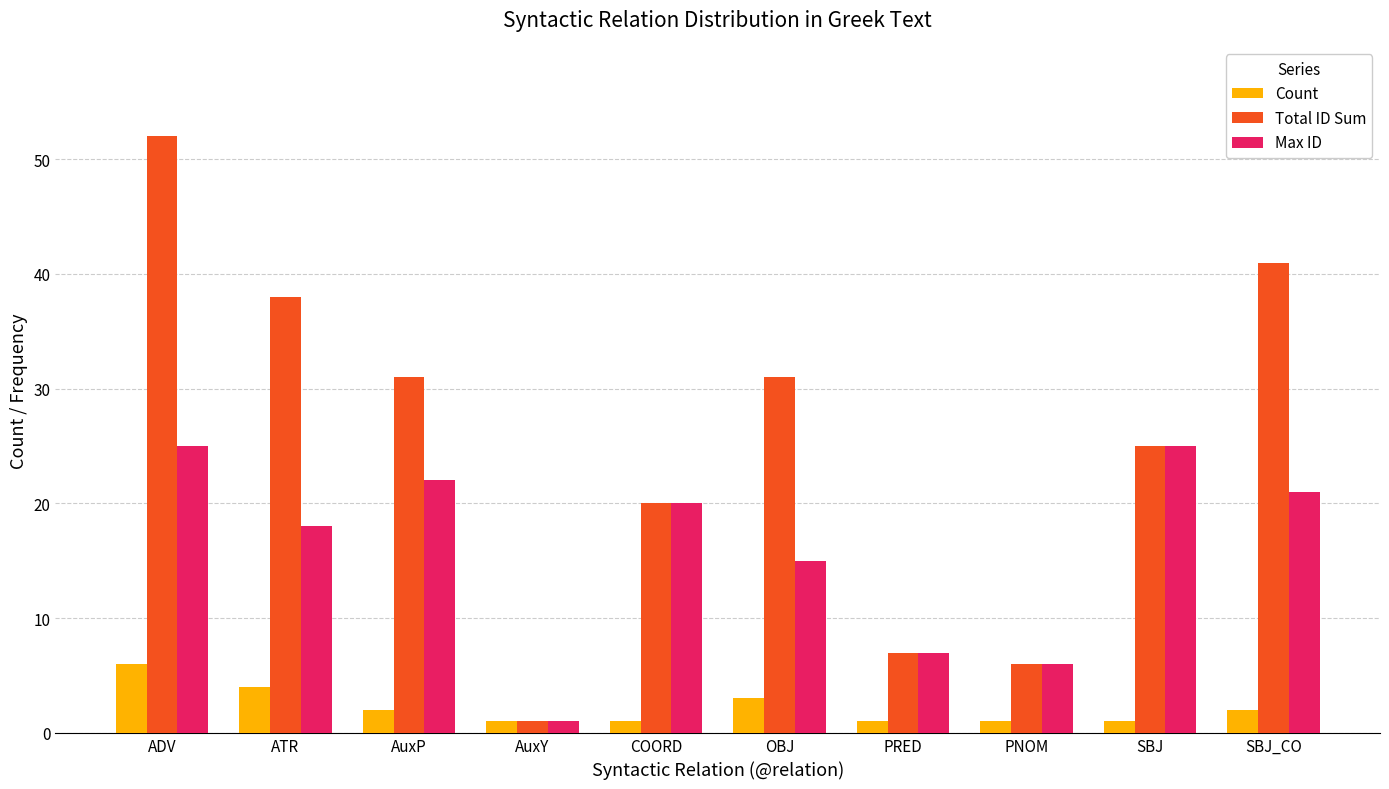

What is the label of the 9th bar from the left?

SBJ